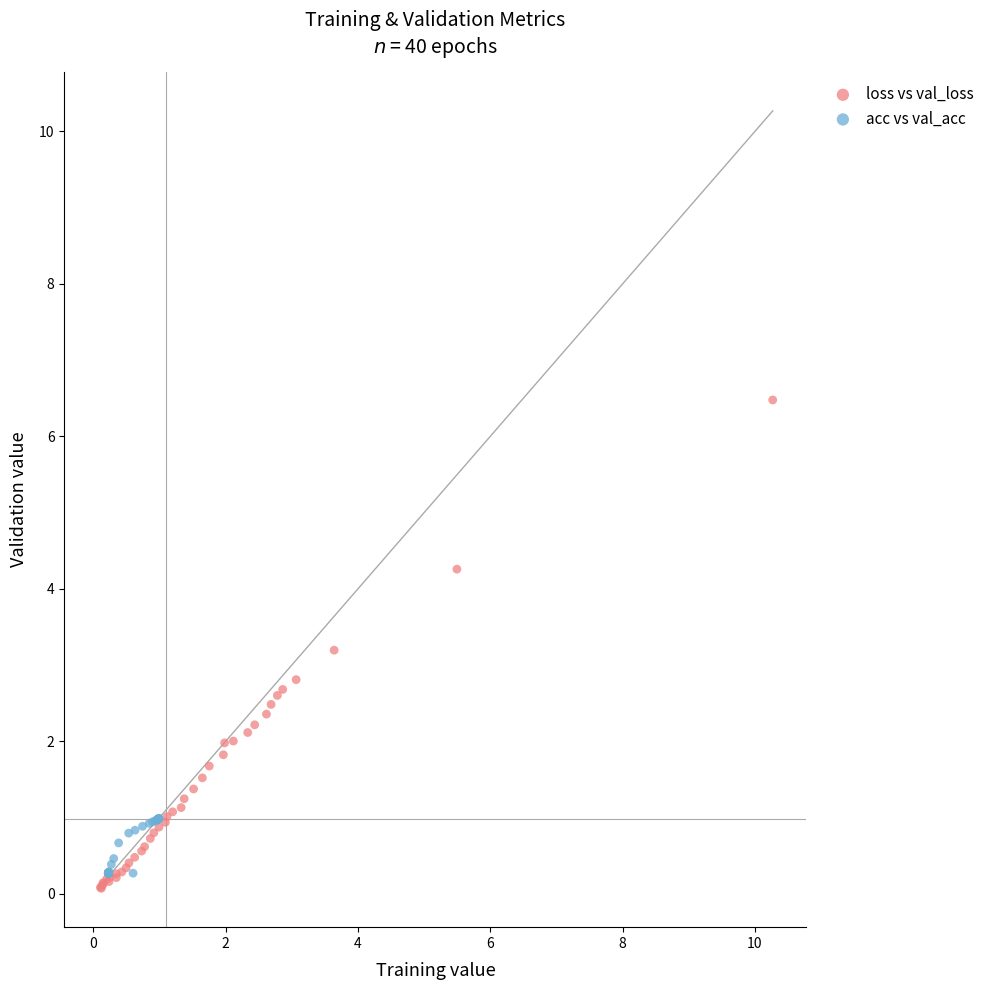

Which series reaches the minimum Y coordinate?

loss vs val_loss